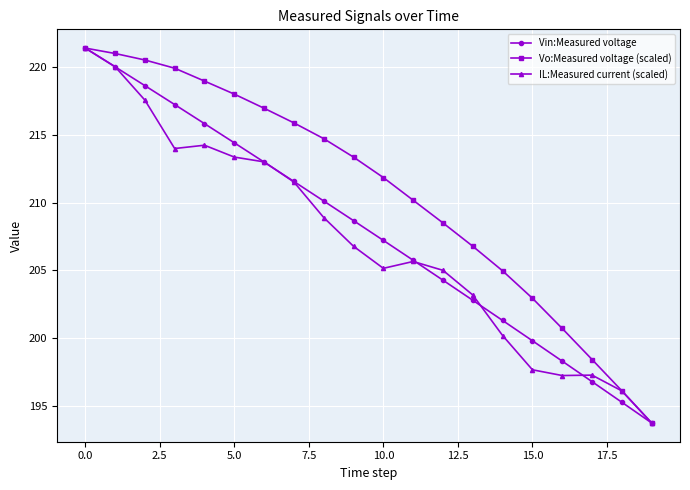

True or false: Vo:Measured voltage (scaled) has more than 2 interior local peaks.

False